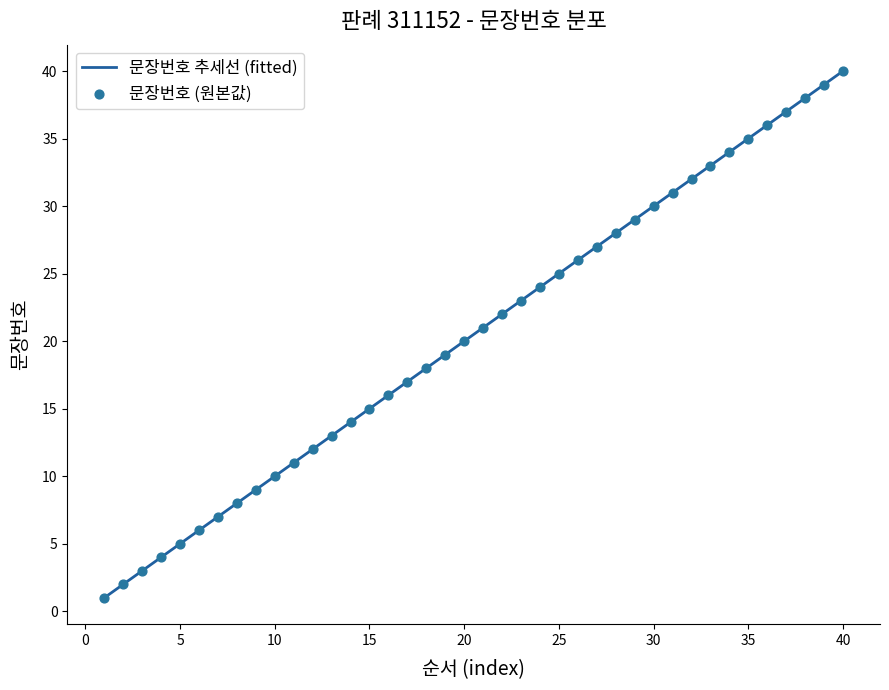

What is the change in value from 2 to 24?

+22